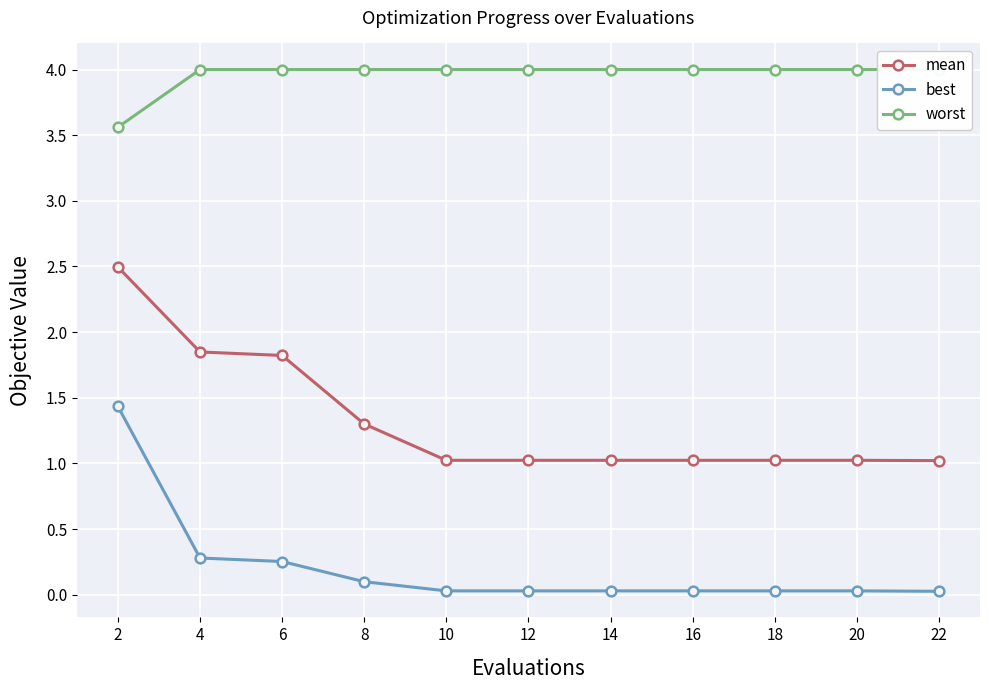

Is it true that best equals 0.3 at 4?

True